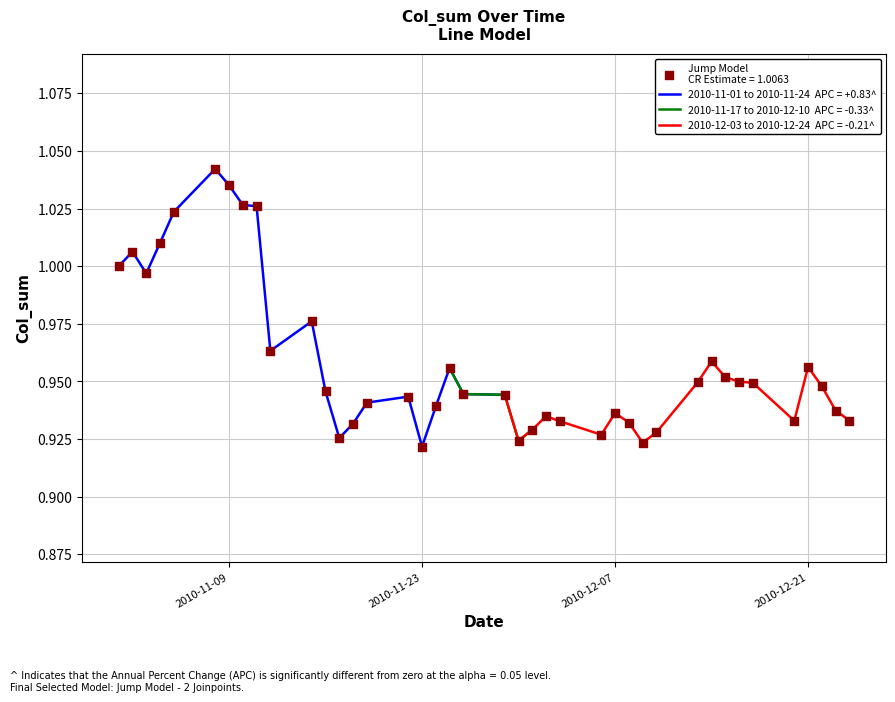

Which has a higher value, 2010-11-11 or 2010-12-16?

2010-11-11